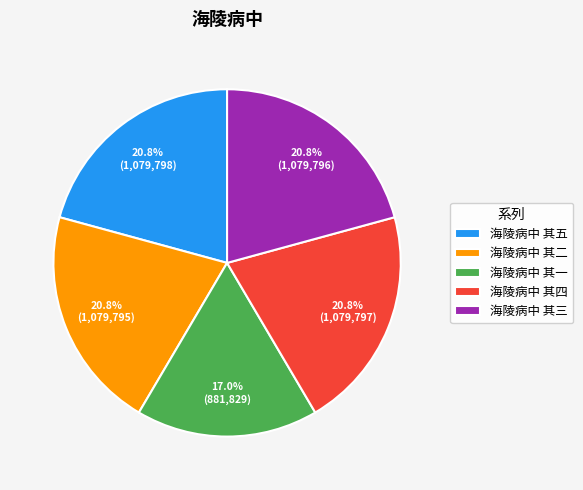

How many slices are in this pie chart?

5